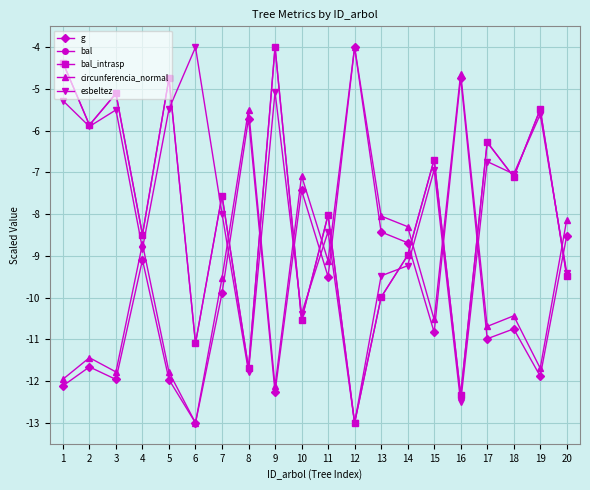

Reading left to right, what are all the values shown in this chart?

g: -12.1	-11.7	-12.0	-9.1	-12.0	-13.0	-9.9	-5.7	-12.3	-7.4	-9.5	-4.0	-8.4	-8.7	-10.8	-4.7	-11.0	-10.7	-11.9	-8.5
bal: -4.4	-5.9	-5.1	-8.5	-4.7	-11.1	-7.6	-11.7	-4.0	-10.5	-8.0	-13.0	-10.0	-9.0	-6.7	-12.3	-6.3	-7.1	-5.5	-9.5
bal_intrasp: -4.4	-5.9	-5.1	-8.5	-4.7	-11.1	-7.6	-11.7	-4.0	-10.5	-8.0	-13.0	-10.0	-9.0	-6.7	-12.3	-6.3	-7.1	-5.5	-9.5
circunferencia_normal: -12.0	-11.4	-11.8	-8.7	-11.8	-13.0	-9.5	-5.5	-12.1	-7.1	-9.1	-4.0	-8.0	-8.3	-10.5	-4.6	-10.7	-10.4	-11.7	-8.1
esbeltez: -5.3	-5.9	-5.5	-8.8	-5.5	-4.0	-8.0	-11.8	-5.1	-10.4	-8.4	-13.0	-9.5	-9.2	-6.9	-12.5	-6.7	-7.0	-5.6	-9.4